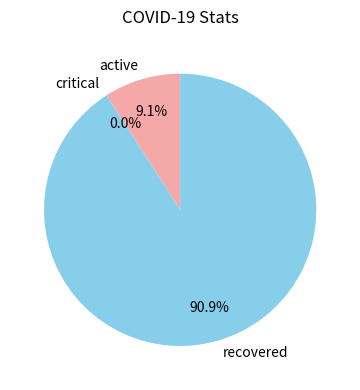

Approximately how many times larger is the value at recovered compared to active?

10.0